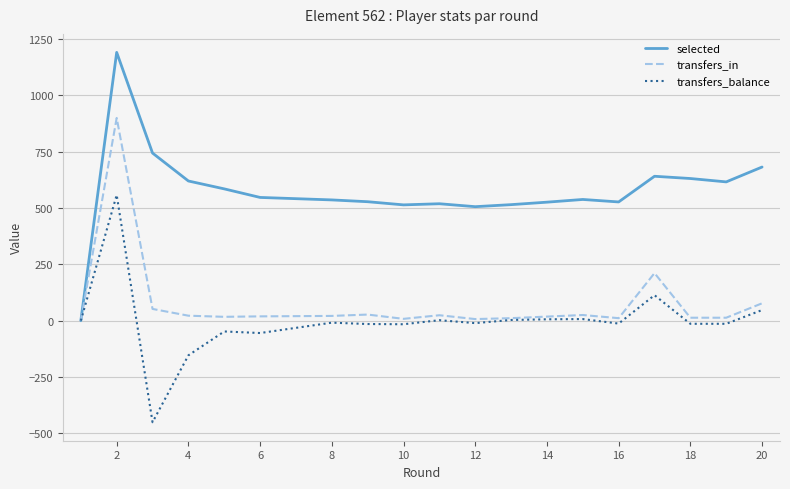

What are all the series names shown in the legend?

selected, transfers_in, transfers_balance